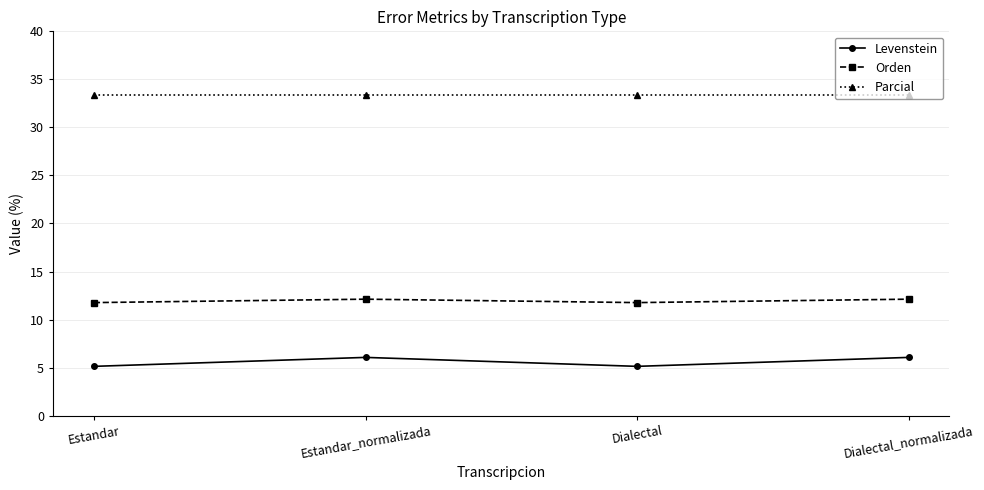

What position from the right is Estandar?

4